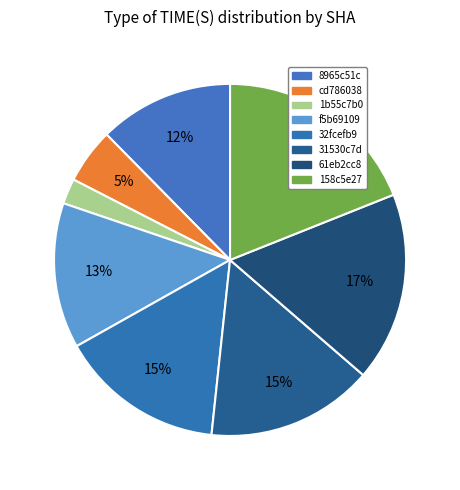

Is there a majority slice in this chart?

No